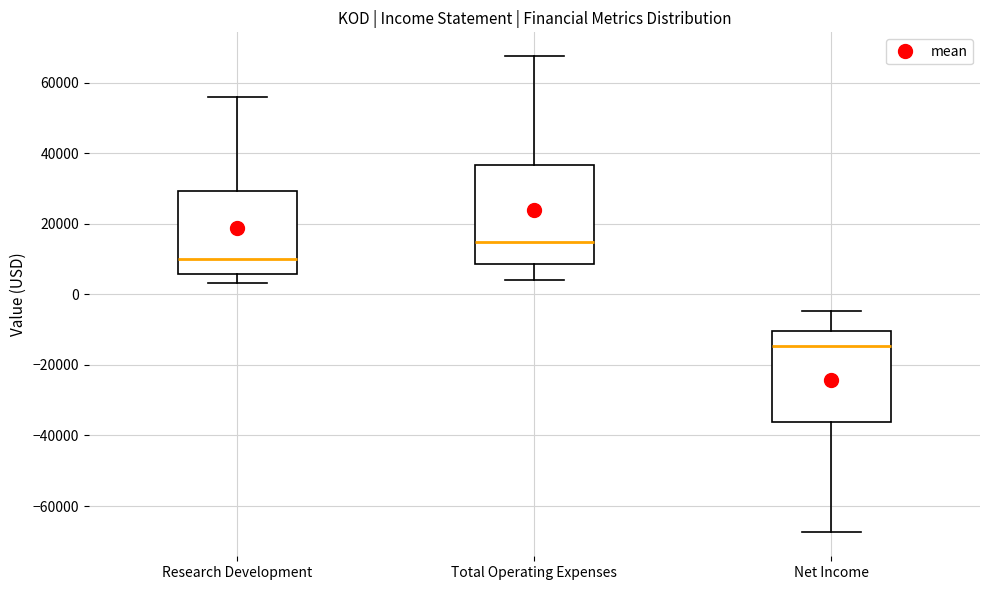

Where is the lower edge of the box for Net Income on the y-axis? The values are not printed on the chart, so give them approximately, as read against the axis.

-36000